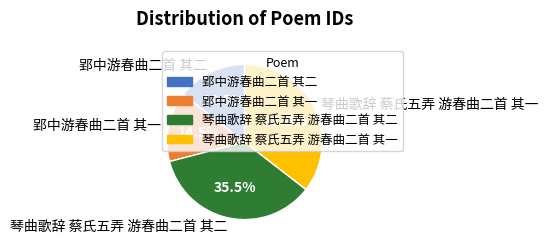

Is the sum of 琴曲歌辞 蔡氏五弄 游春曲二首 其一 and 琴曲歌辞 蔡氏五弄 游春曲二首 其二 greater than half?

Yes